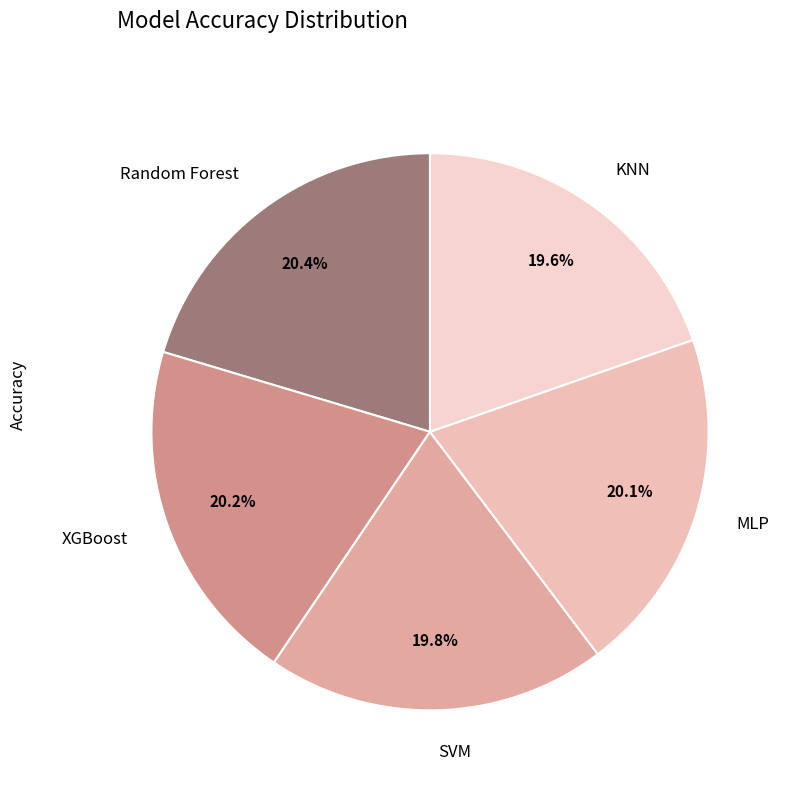

Is Random Forest the majority of the pie?

No